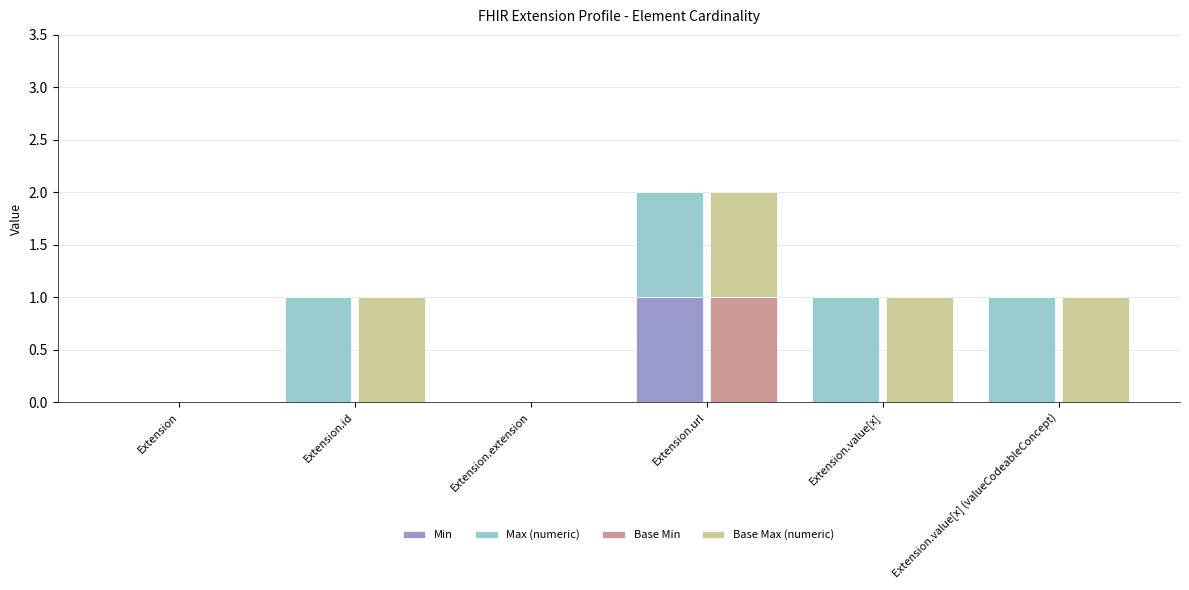

What is the total value across all series at Extension.value[x] (valueCodeableConcept)?

2